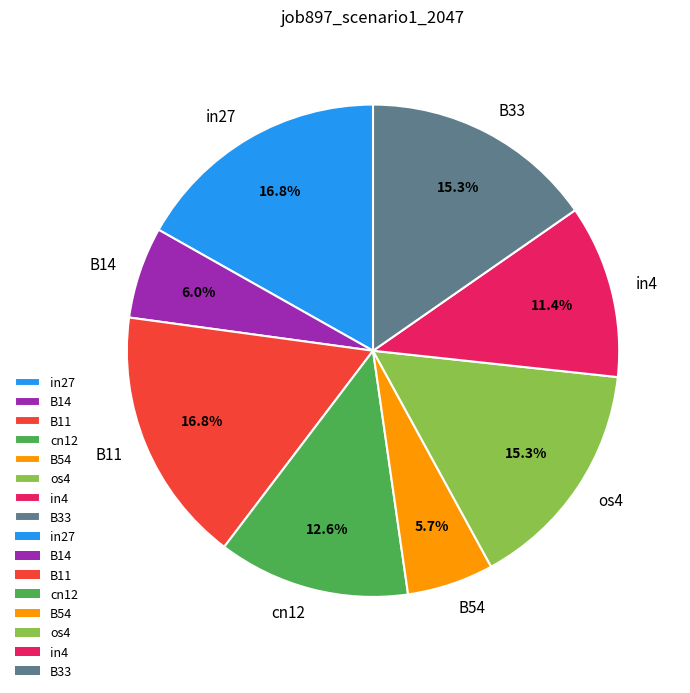

Does B14 represent more than half of the total?

No